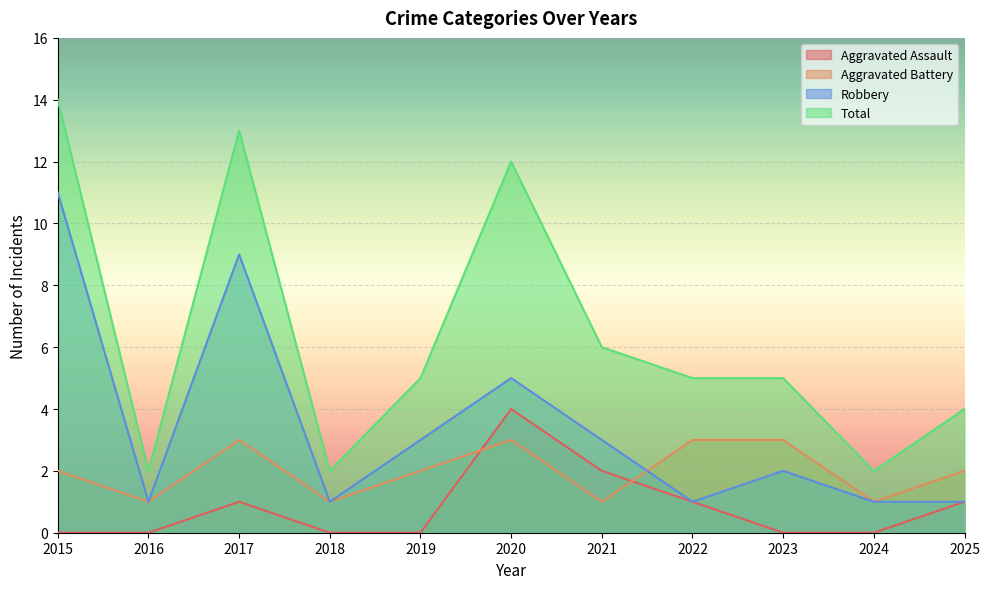

True or false: Aggravated Assault and Aggravated Battery intersect in this chart.

True